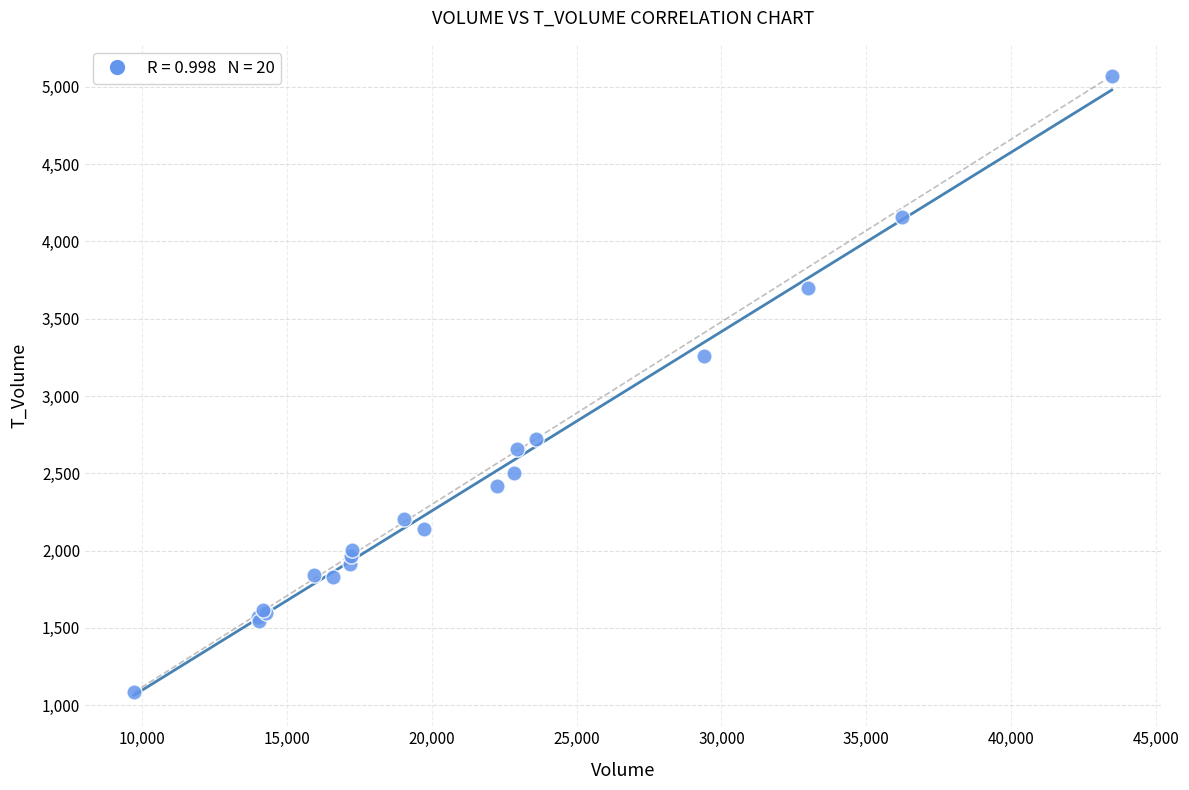

What Y value in the scatter plot is closest to 3077?

3260